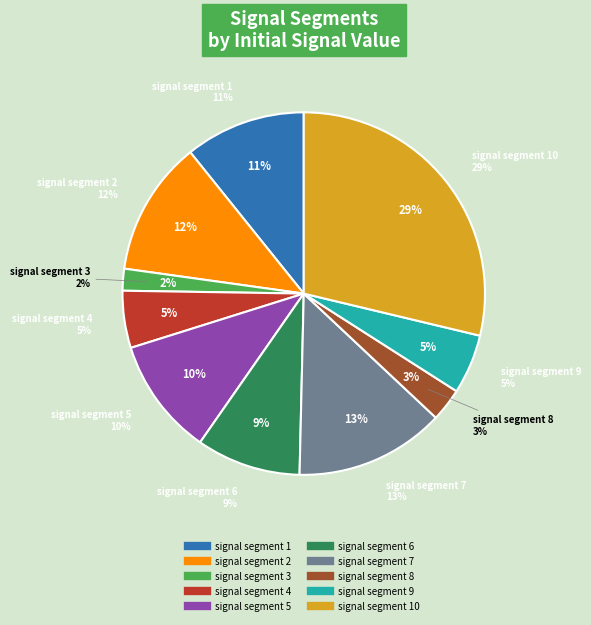

What is the largest slice in the pie chart?

signal segment 10